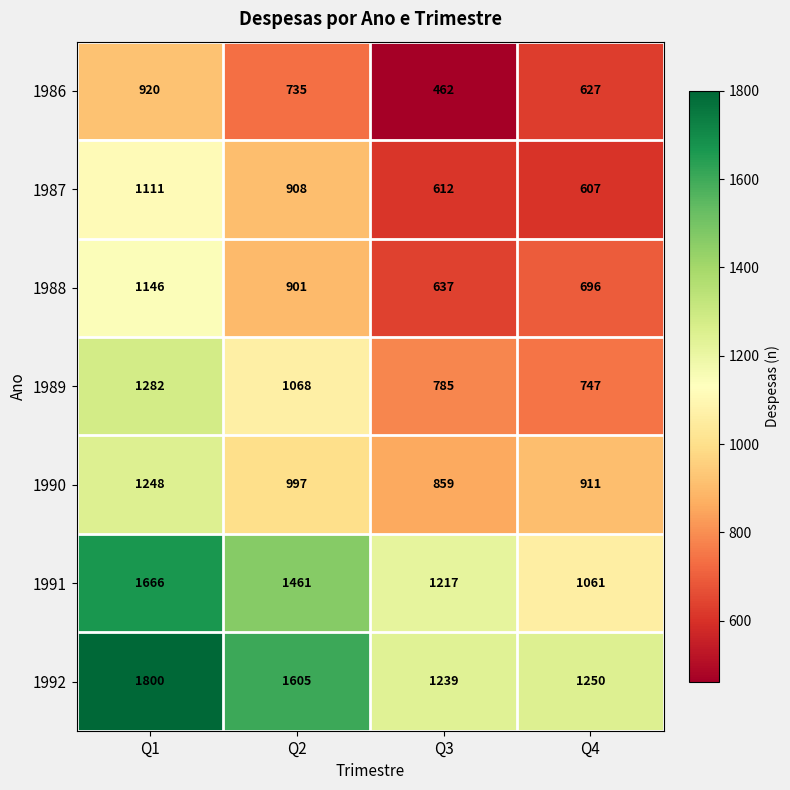

What is the difference between the highest and lowest values at Q1?

880